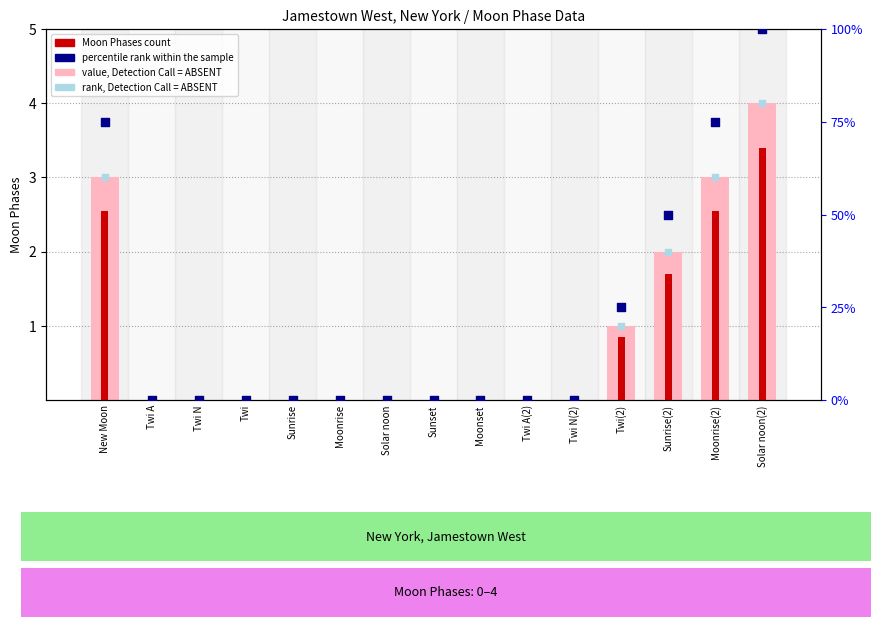

At which category is the sum across all series the highest?

Solar noon(2)